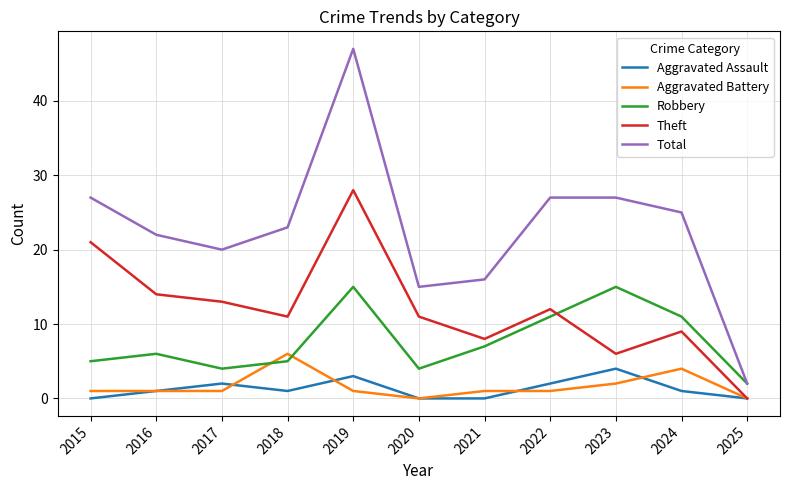

Reading left to right, extract all data points from this chart.

Aggravated Assault: 0	1	2	1	3	0	0	2	4	1	0
Aggravated Battery: 1	1	1	6	1	0	1	1	2	4	0
Robbery: 5	6	4	5	15	4	7	11	15	11	2
Theft: 21	14	13	11	28	11	8	12	6	9	0
Total: 27	22	20	23	47	15	16	27	27	25	2